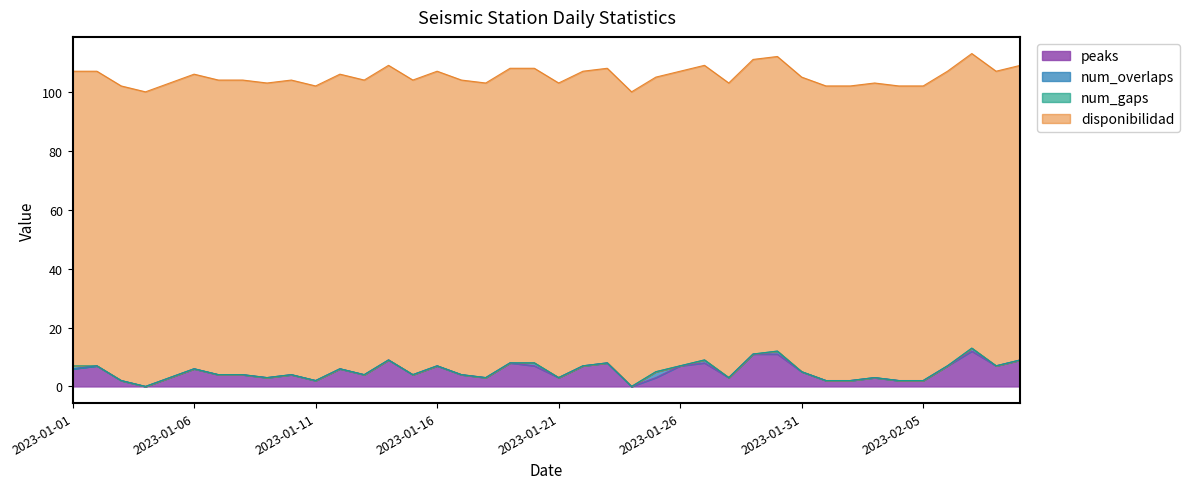

At which label does num_gaps reach its peak?

2023-01-01